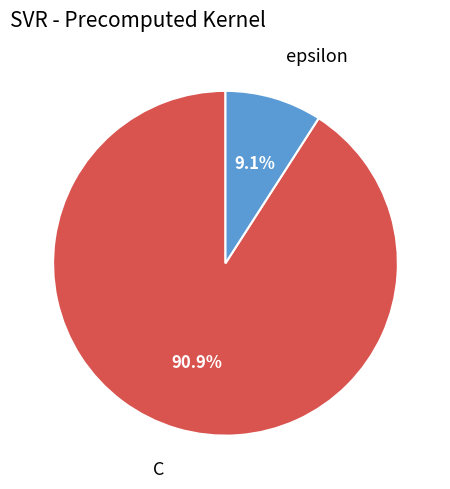

To the nearest percent, what is the average slice percentage?

50%